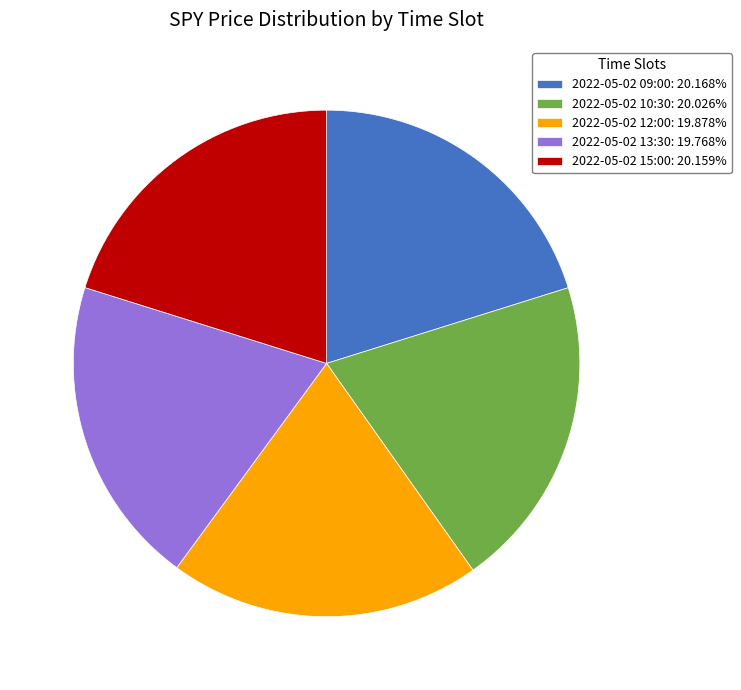

The 2022-05-02 10:30 slice represents 10% of the pie. True or false?

False